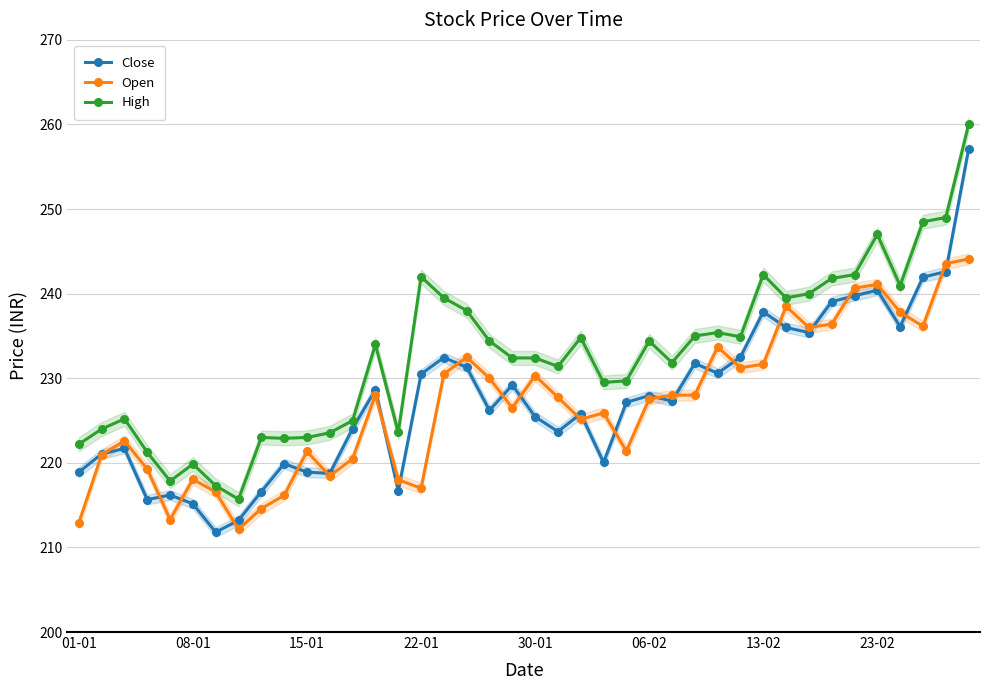

What is the minimum value for High?

215.7